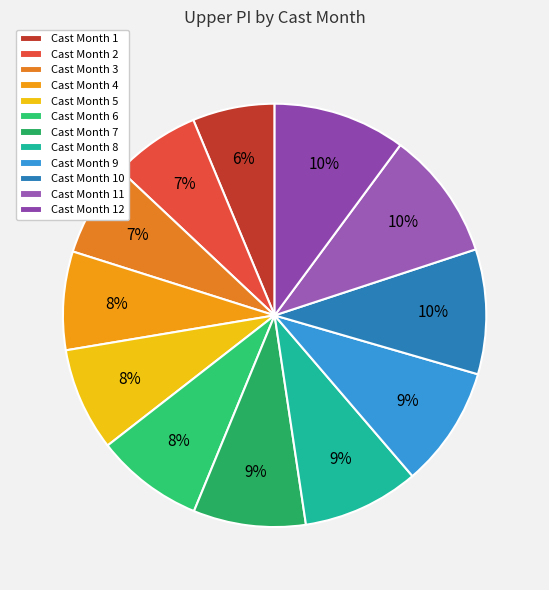

What is the smallest slice in the pie chart?

1